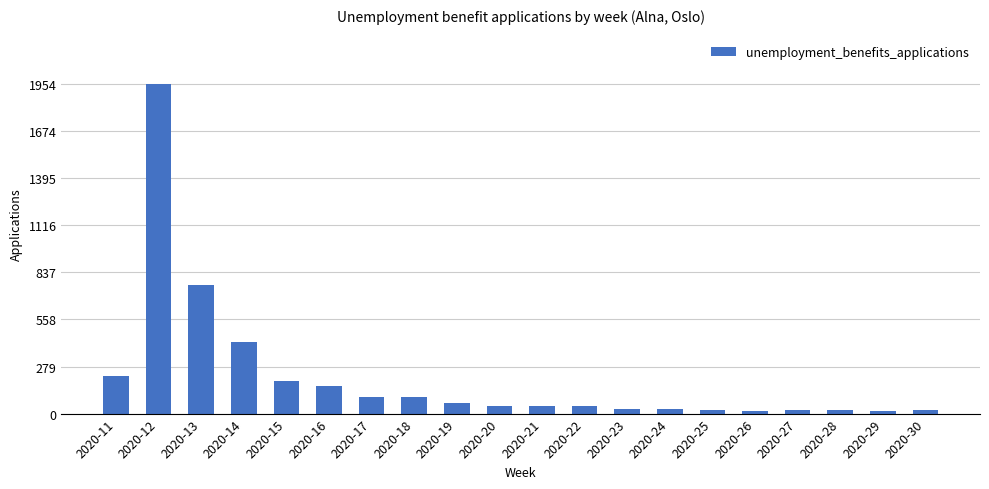

At which label is the value closest to 984?

2020-13